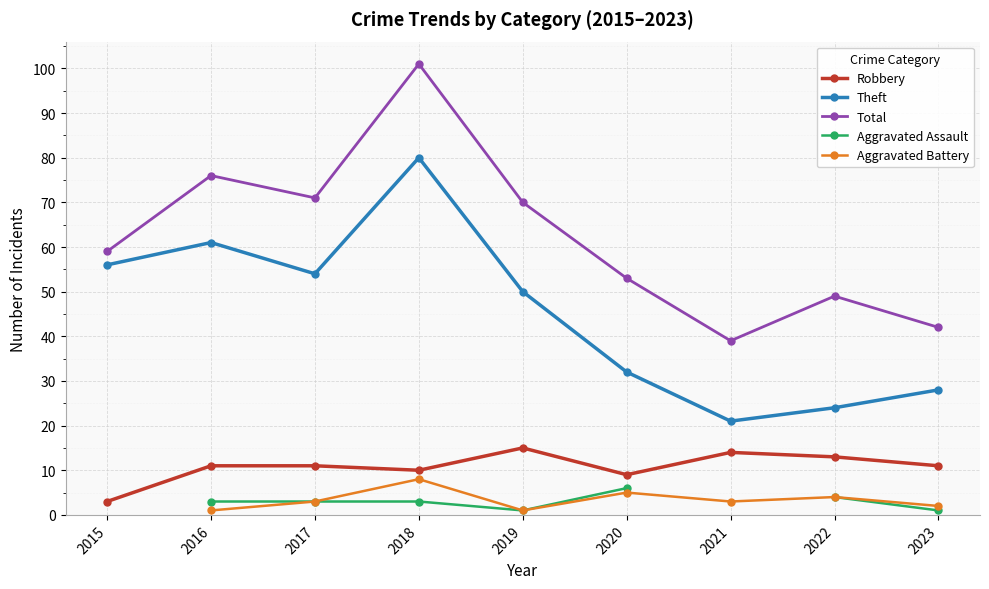

How many lines are shown in the chart?

5